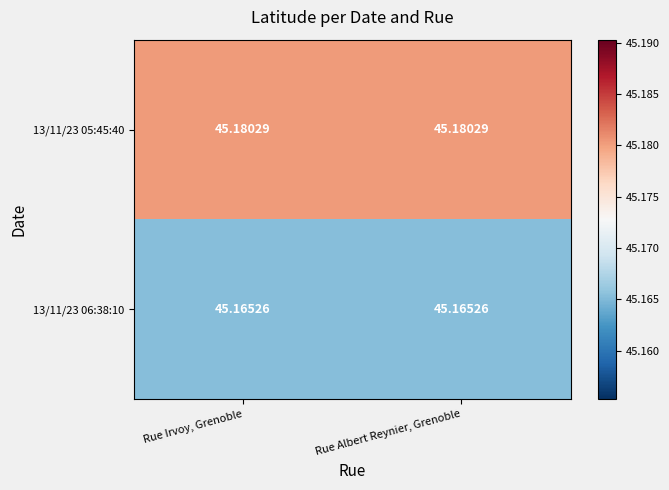

Is the value of 13/11/23 06:38:10 at Rue Albert Reynier, Grenoble greater than the value of 13/11/23 05:45:40 at Rue Irvoy, Grenoble?

No